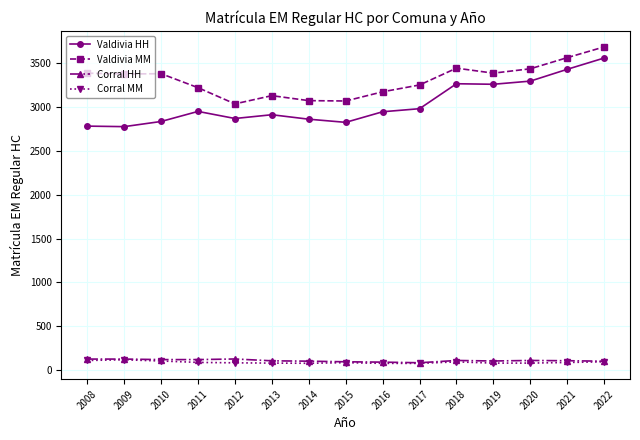

What are all the series names shown in the legend?

Valdivia HH, Valdivia MM, Corral HH, Corral MM